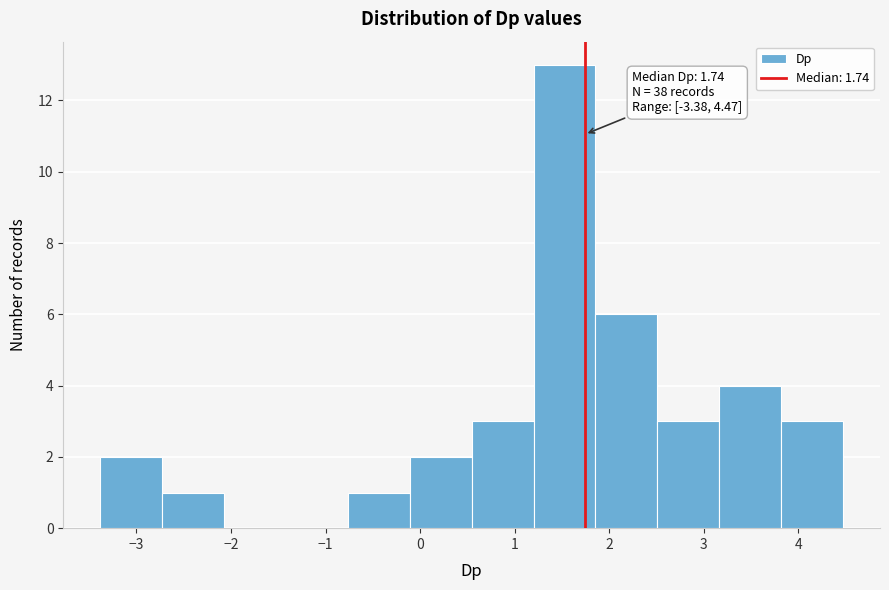

Which range on the x-axis has the tallest bar?

1.2 to 1.9